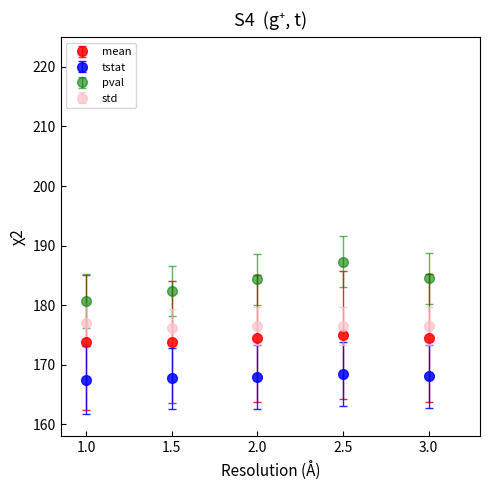

What is the difference between the highest and lowest values at 2.5?

18.9